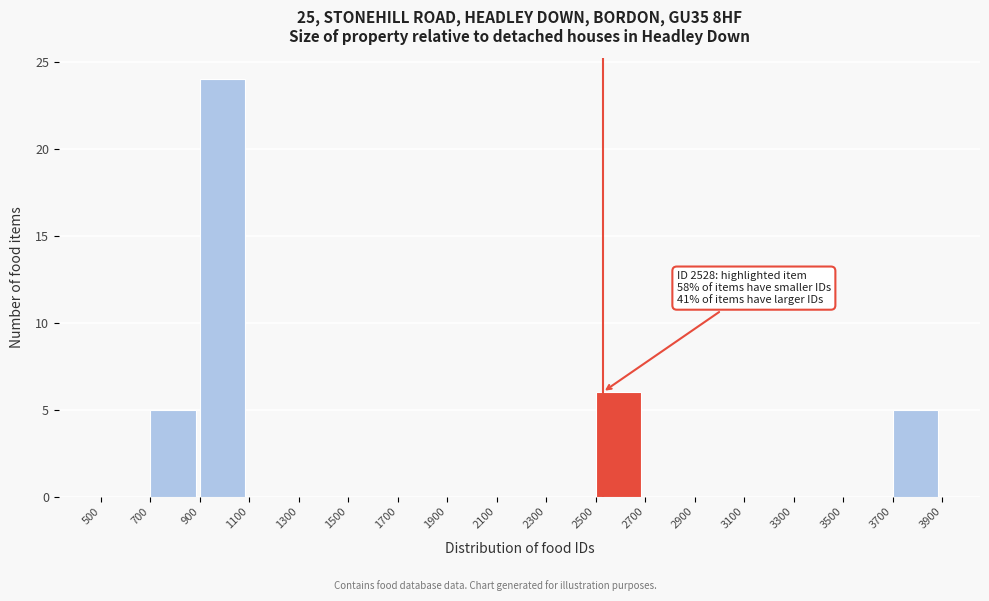

Over which range of the x-axis is the bar tallest?

900 to 1100